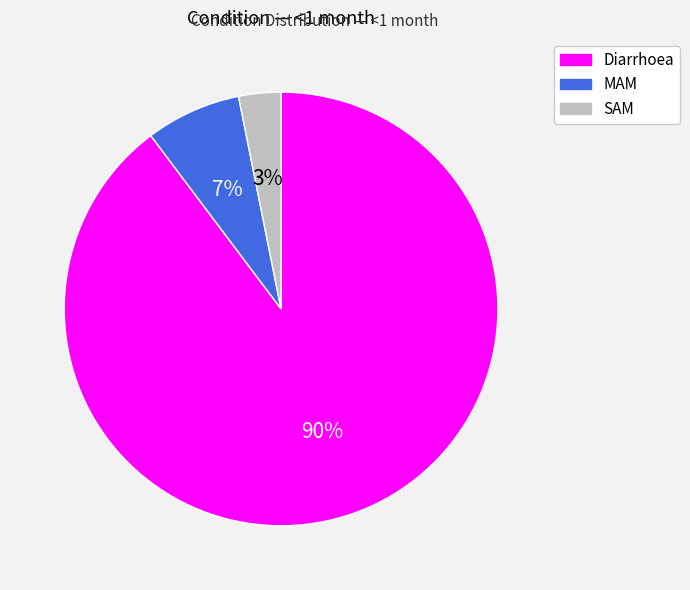

To the nearest percent, what is the average slice percentage?

33%